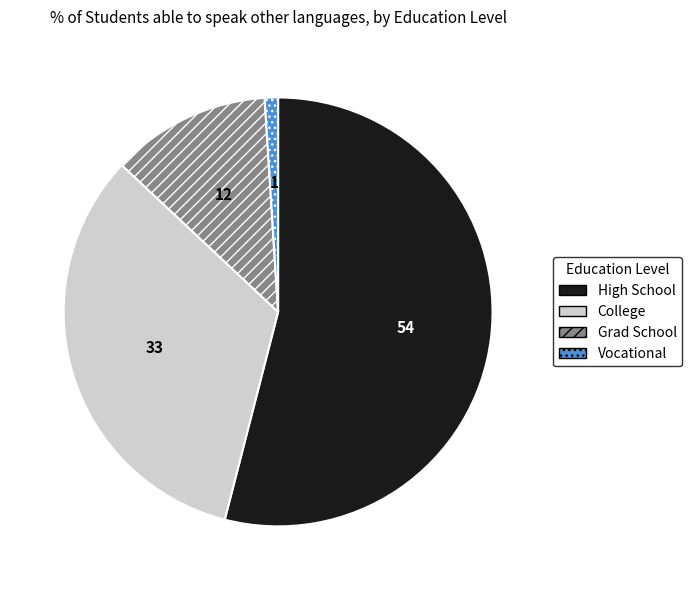

Which category has the smallest portion of the pie?

Vocational